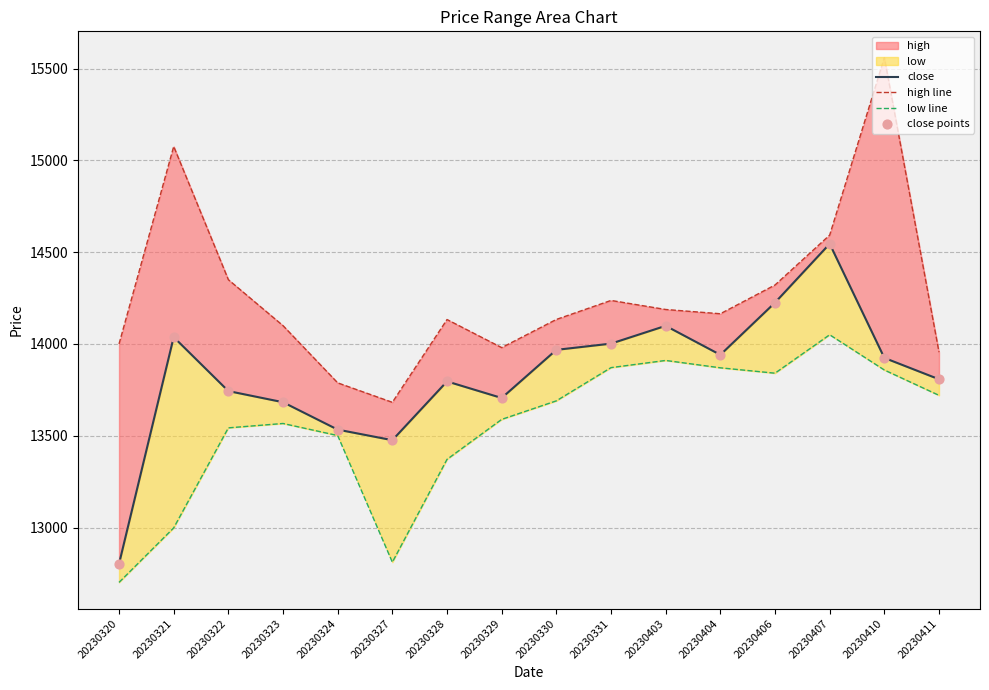

Which series contains the lowest Y value?

low line